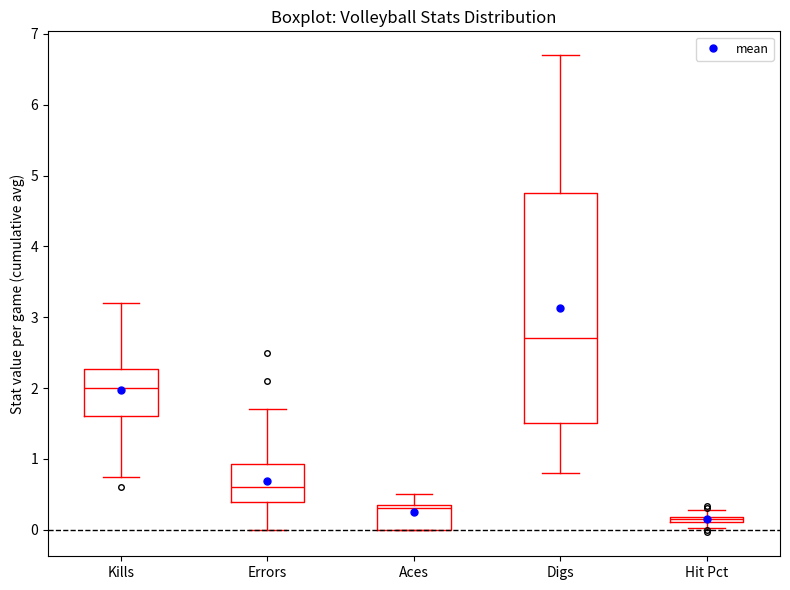

Which box has the lowest median line?

Hit Pct